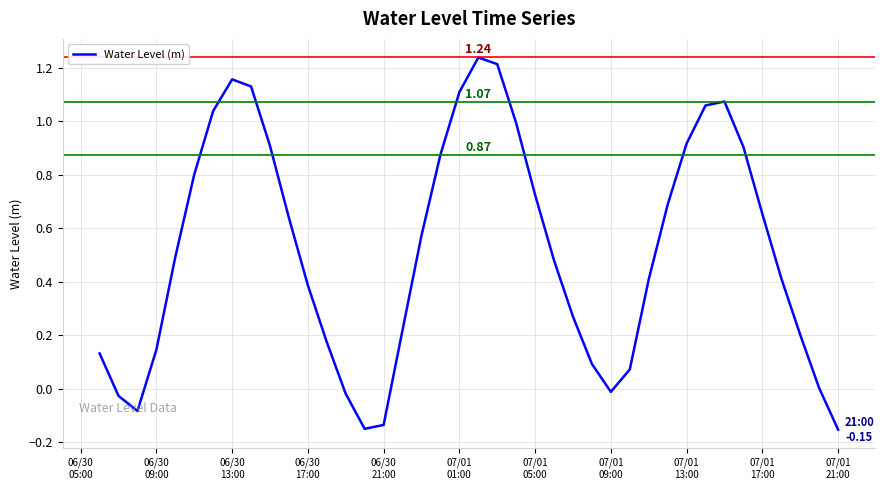

What is the difference between the maximum and minimum values?

1.4